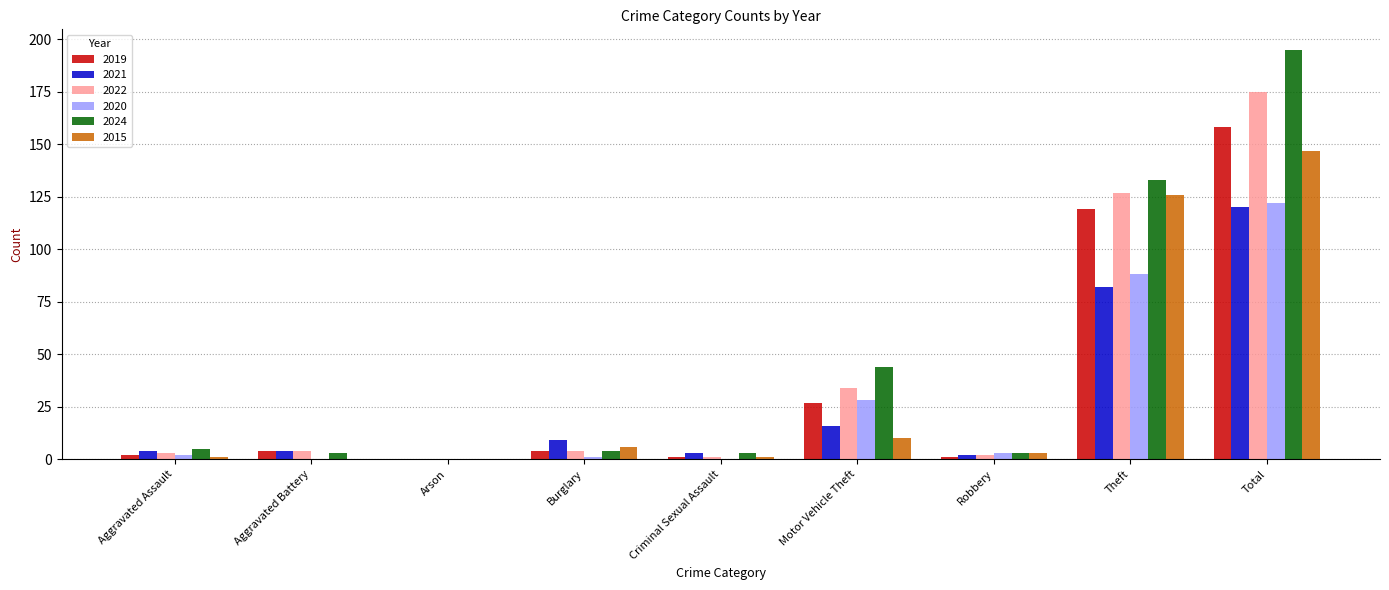

What is the average value of the 2015 series?

33